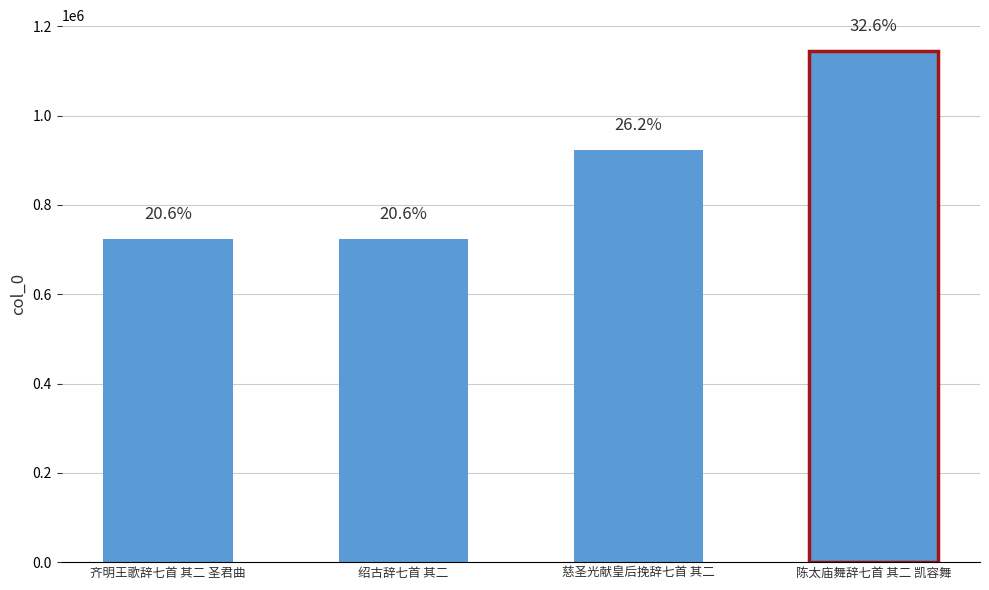

Rank the categories by value from highest to lowest.

陈太庙舞辞七首 其二 凯容舞, 慈圣光献皇后挽辞七首 其二, 齐明王歌辞七首 其二 圣君曲, 绍古辞七首 其二